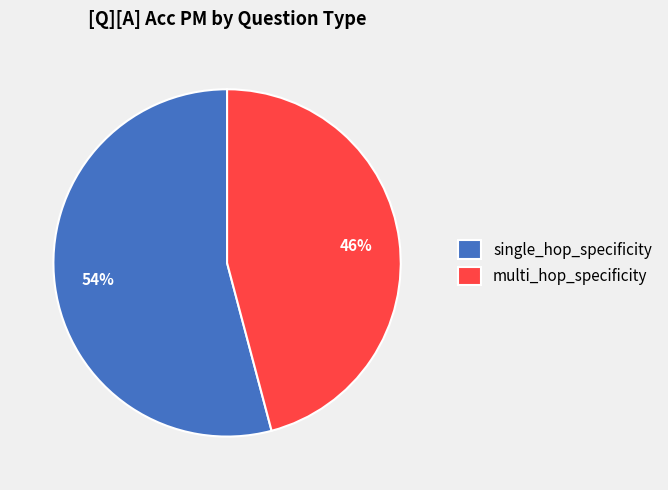

What percentage is the single_hop_specificity slice, to the nearest percent?

54%